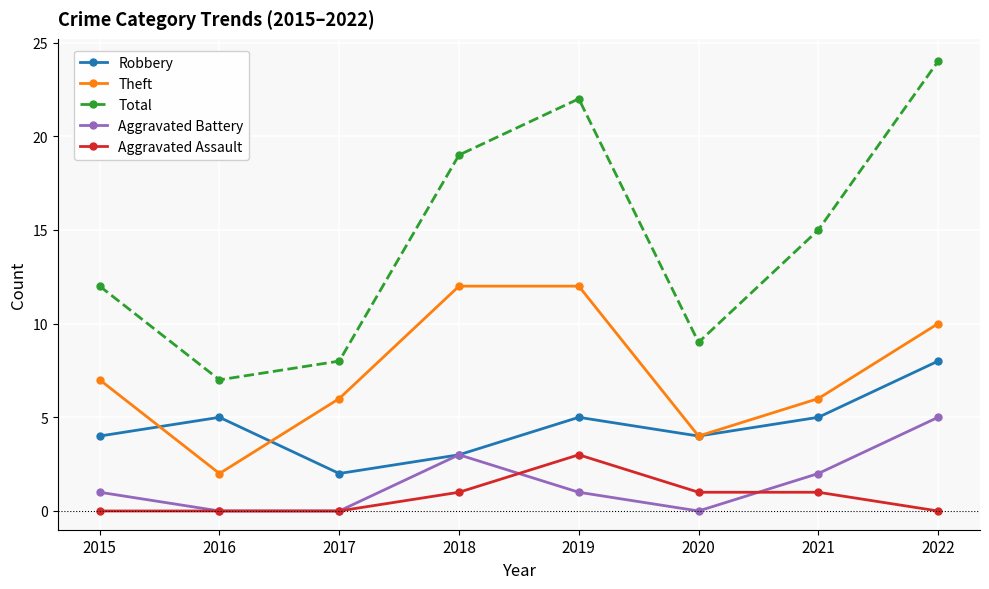

What is the spread (max minus min) of values at 2015?

12